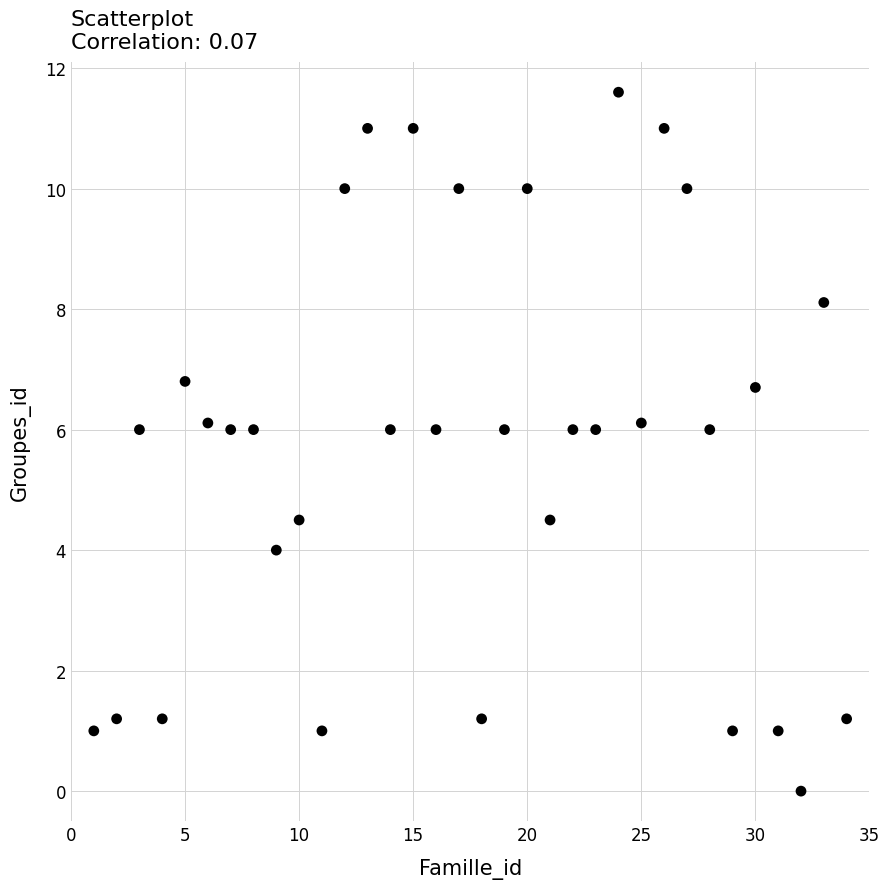

What is the range of Y values (max minus min)?

11.6